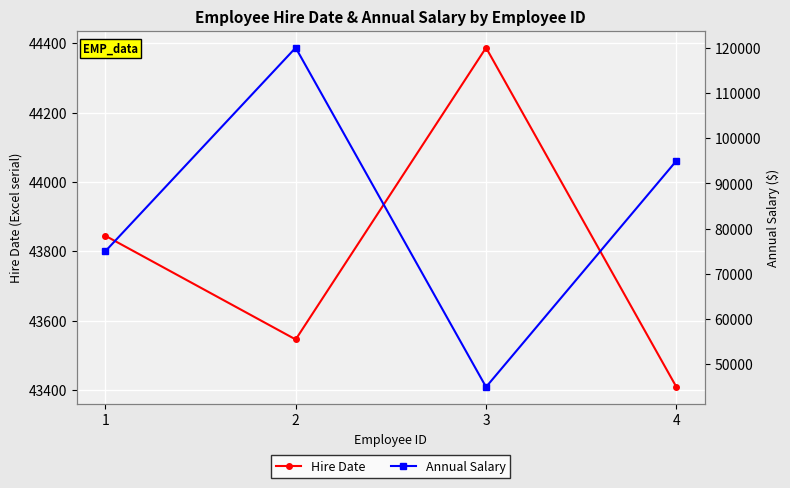

What is the greatest value displayed?

120000